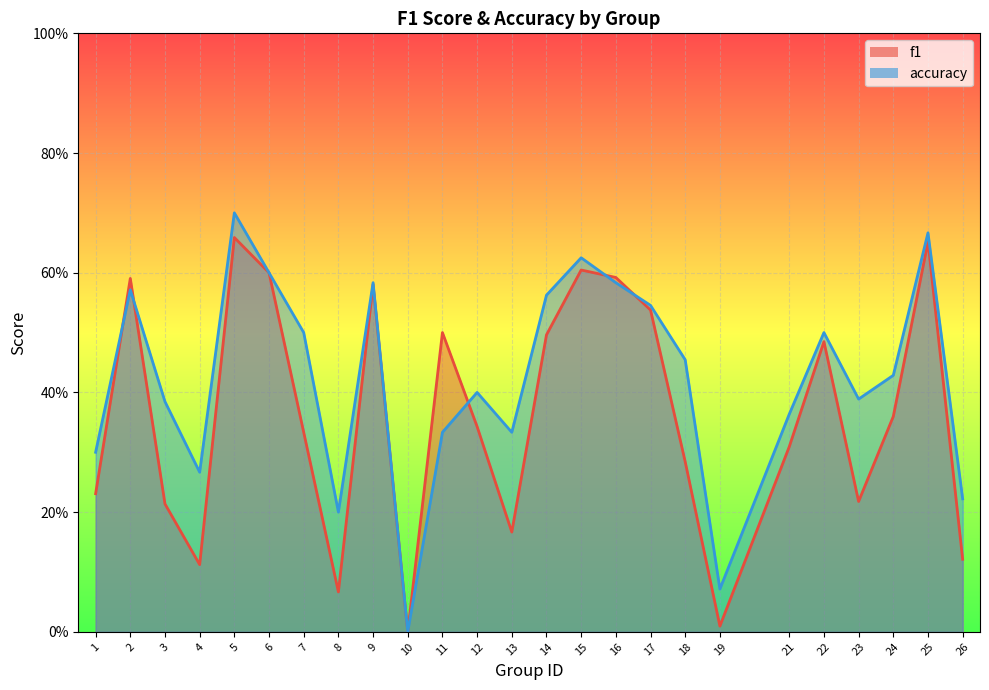

How many interior local valleys does the accuracy series have?

6